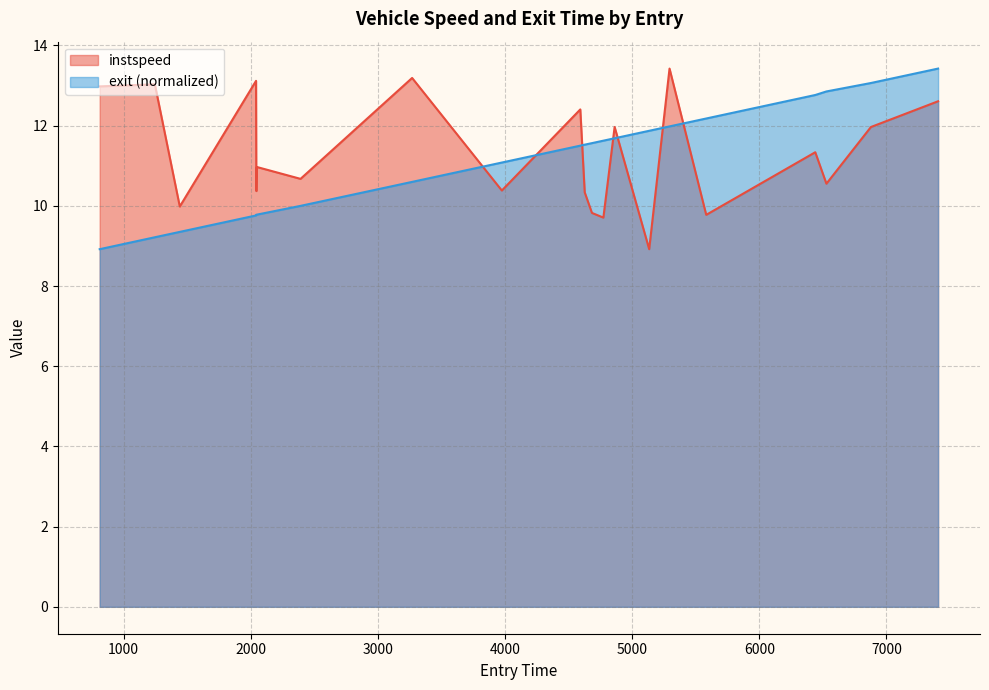

Reading left to right, what are all the values shown in this chart?

instspeed: 13.0	13.0	10.0	13.1	10.4	11.0	10.7	13.2	10.4	12.4	10.3	9.8	9.7	12.0	8.9	13.4	9.8	11.3	10.6	12.0	12.6
exit: 8.9	9.2	9.4	9.8	9.8	9.8	10.0	10.6	11.1	11.5	11.5	11.6	11.6	11.7	11.9	12.0	12.2	12.8	12.9	13.1	13.4